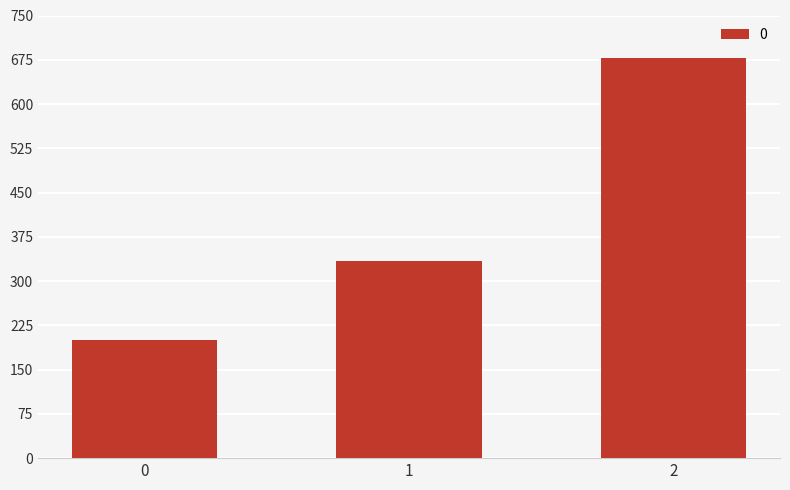

What is the value of the 3rd bar from the left?

677.8